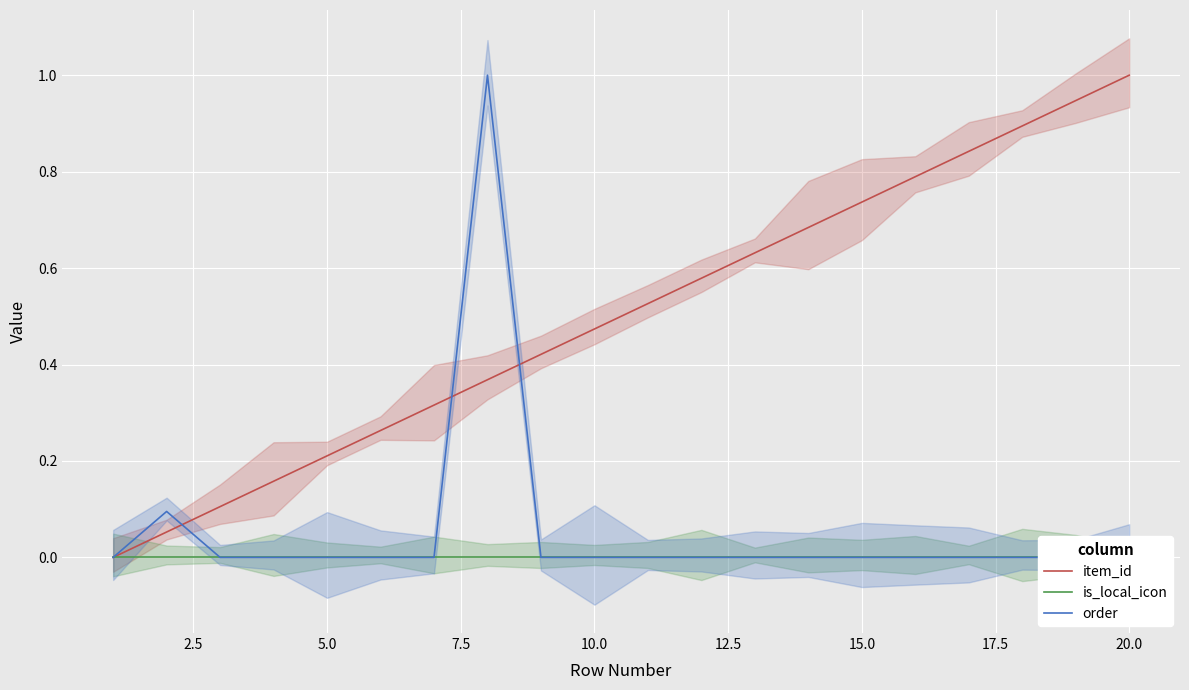

True or false: item_id has a value of 1.0 at 20.0.

True